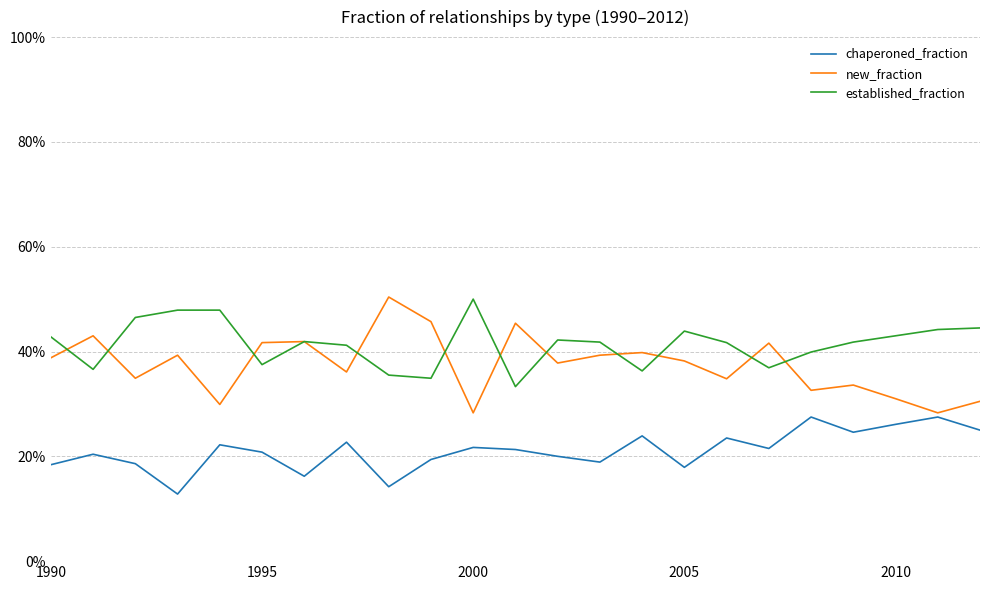

Does the chart have visible grid lines?

Yes